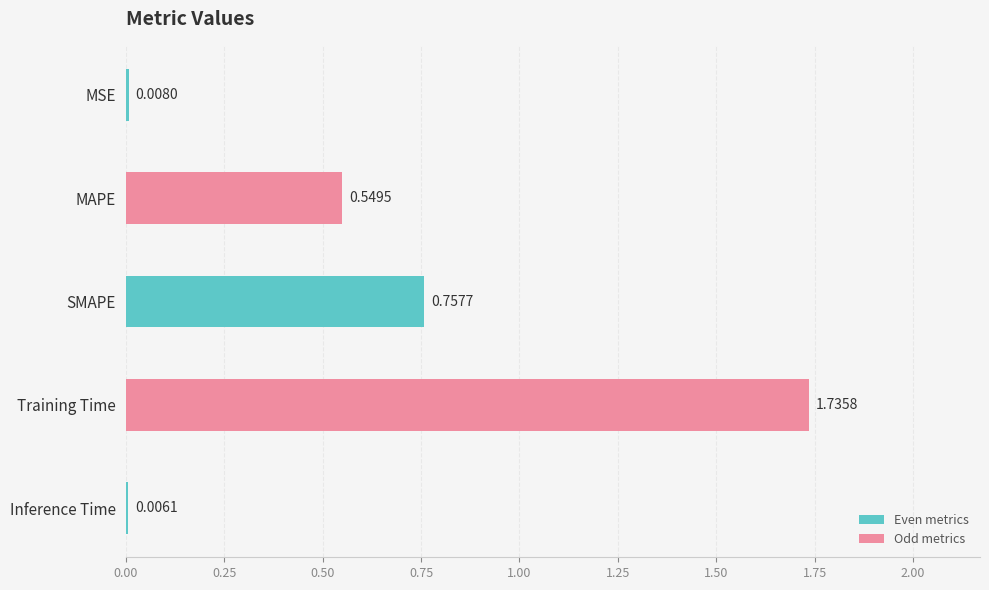

Which has a higher value, Inference Time or SMAPE?

SMAPE